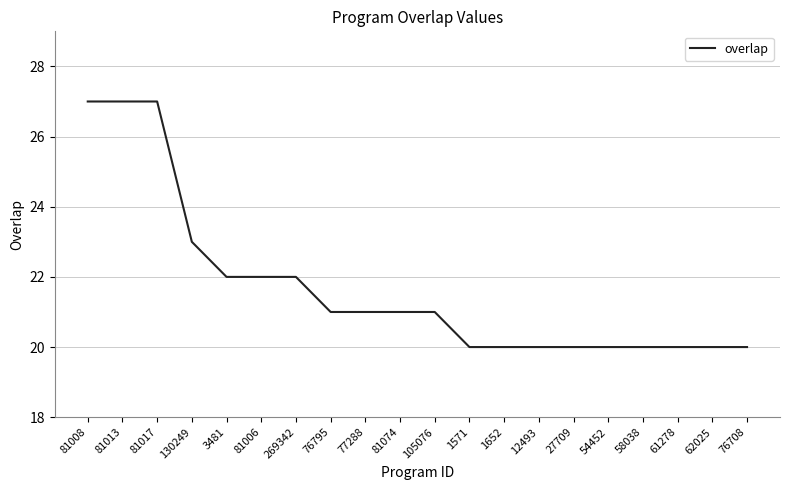

How many lines are shown in the chart?

1